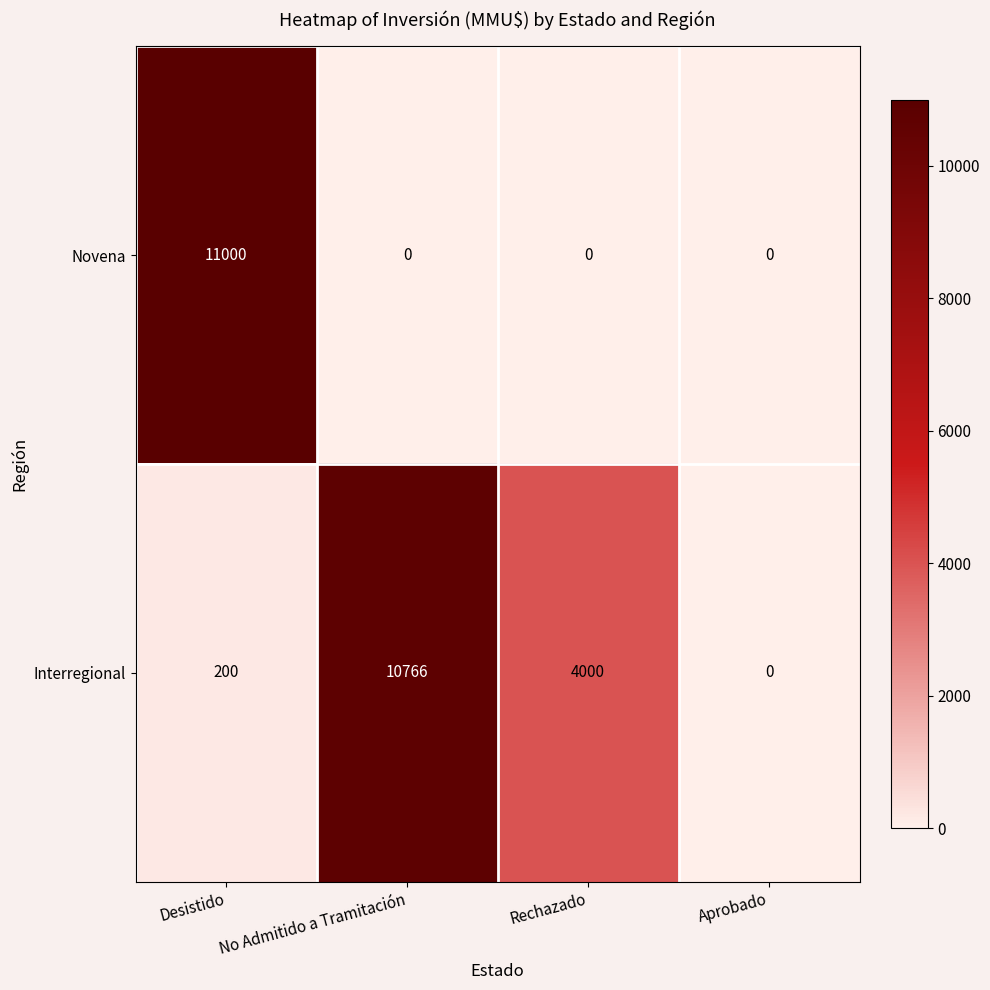

Is it true that Interregional equals 200 at Desistido?

True